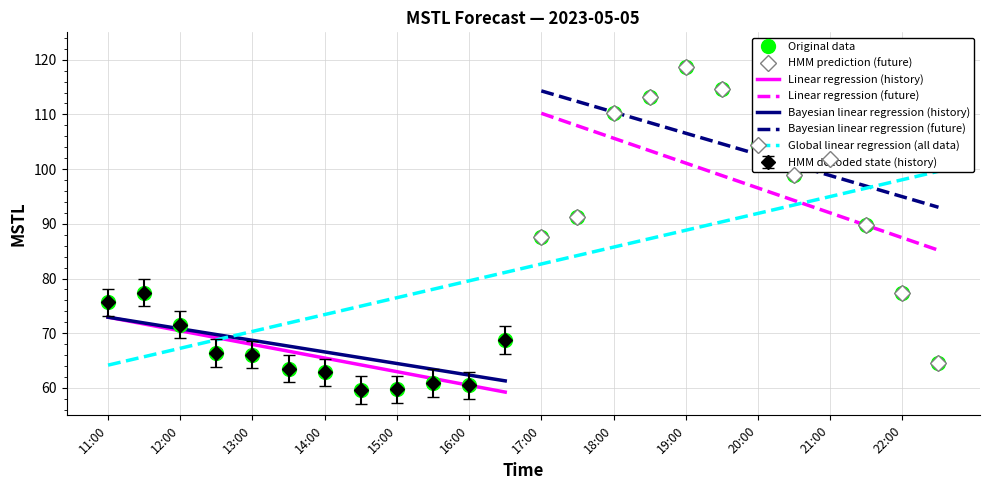

How many interior local valleys (lower than both neighbors) does the data have?

3